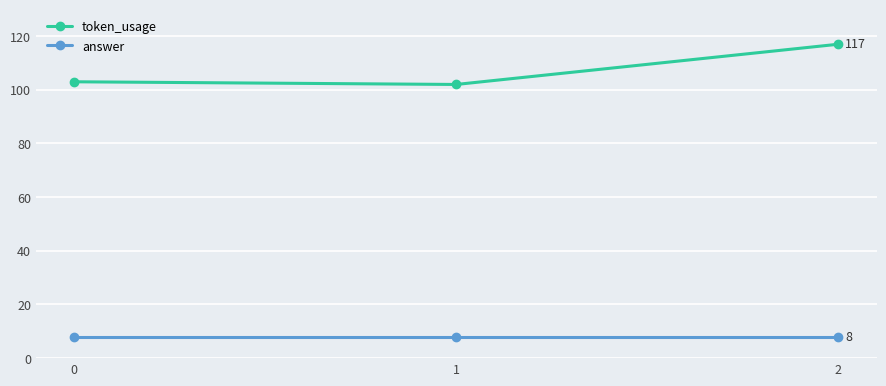

Reading right to left, transcribe all the data shown in this chart.

token_usage: 117	102	103
answer: 8	8	8